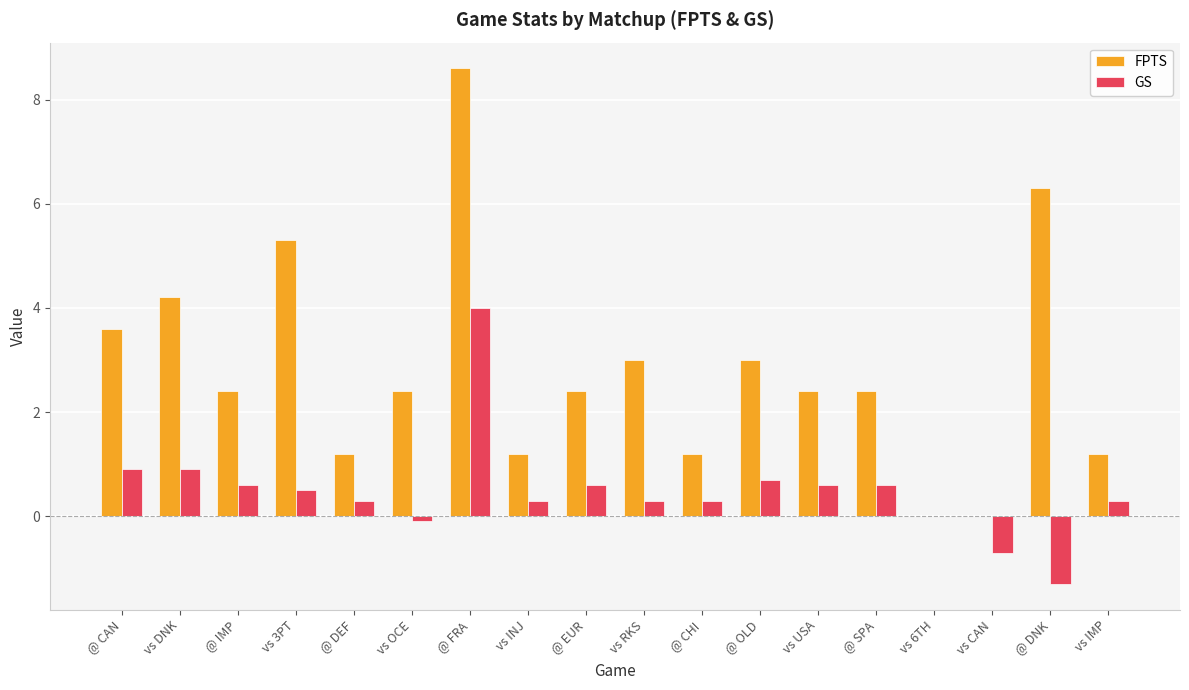

What is the approximate value of FPTS at @ EUR?

2.4